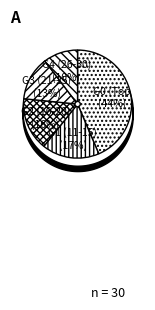

How many slices are in this pie chart?

5